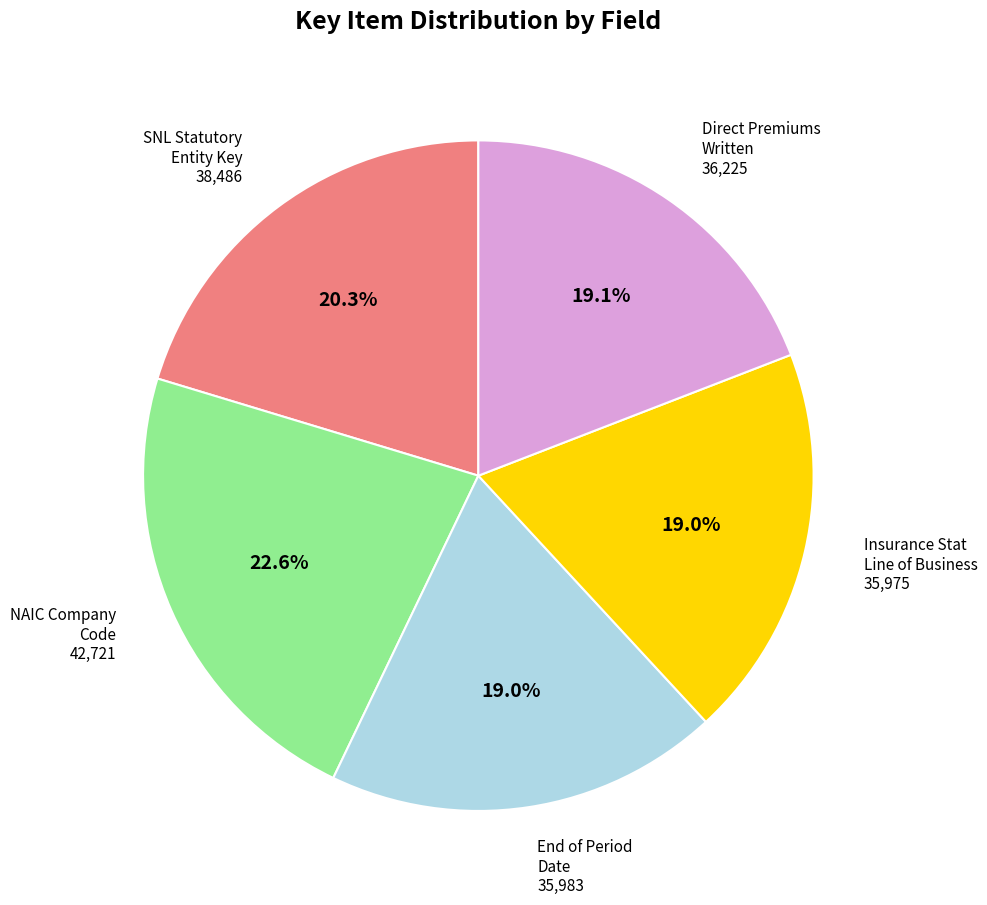

Combined, do End of Period Date and NAIC Company Code account for over 50%?

No